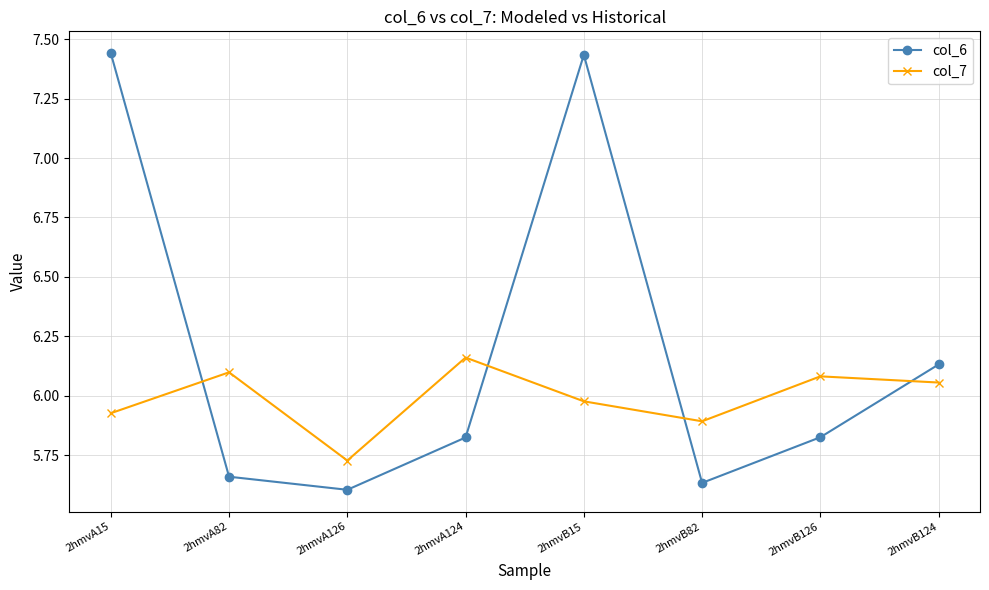

After their last crossing, which series has the higher values: col_7 or col_6?

col_6